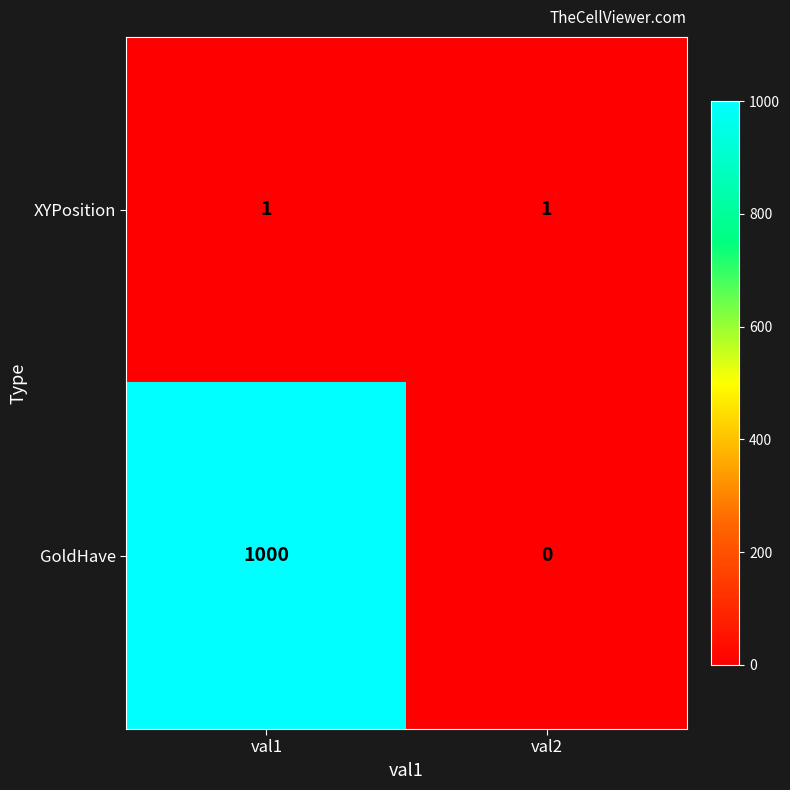

Is it true that GoldHave equals 308 at val2?

False